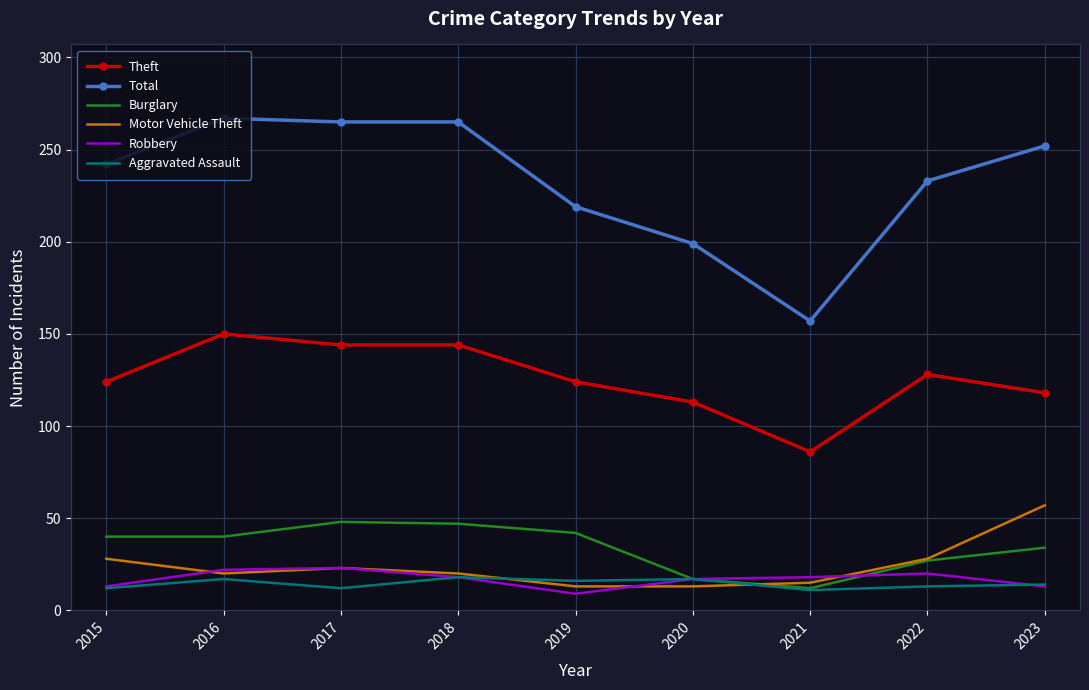

What is the spread (max minus min) of values at 2022?

220